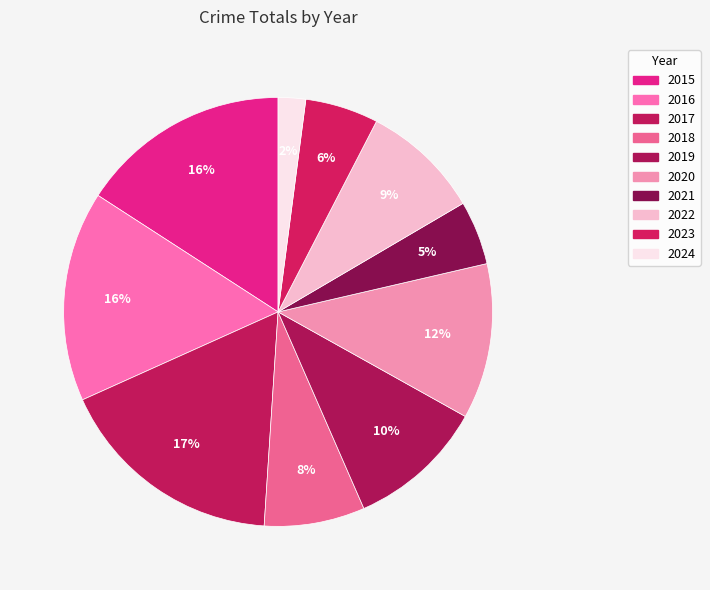

Is it true that 2023 is 1% of the pie?

False